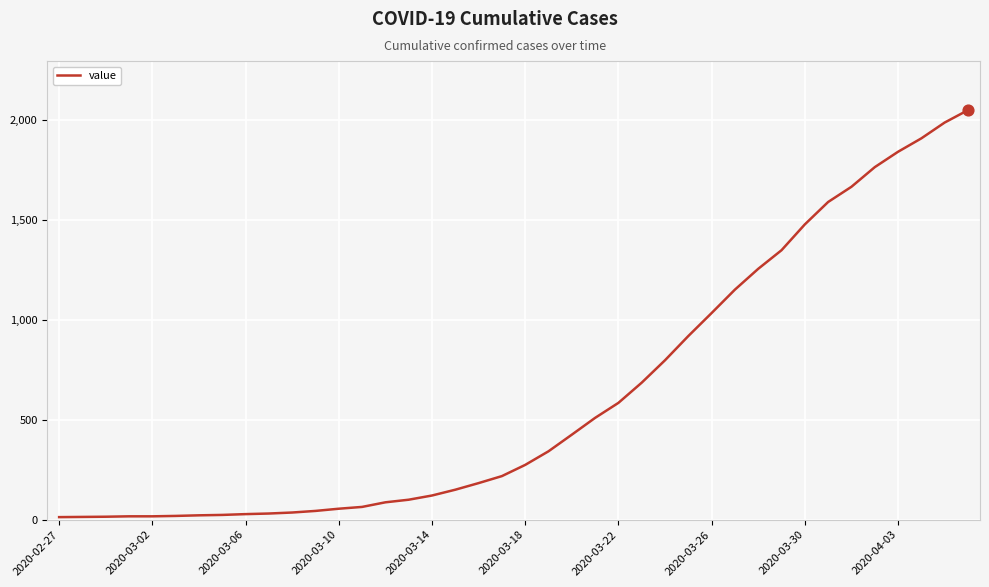

What is the greatest value displayed?

2047